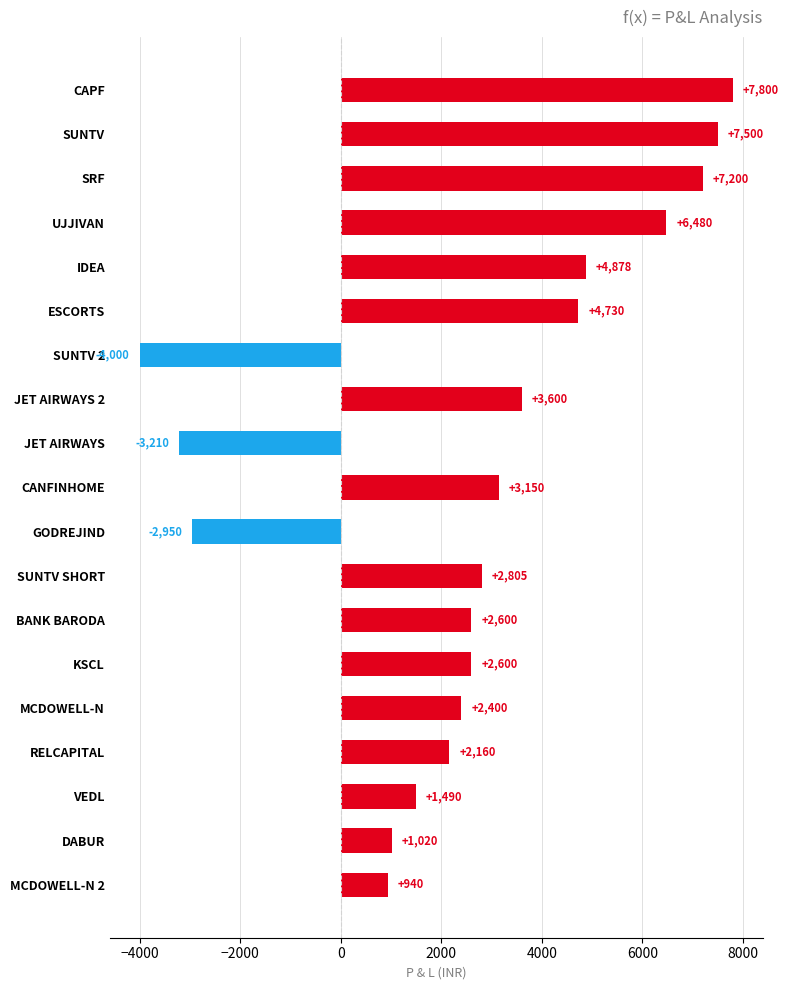

What is the label of the 16th bar from the top?

RELCAPITAL